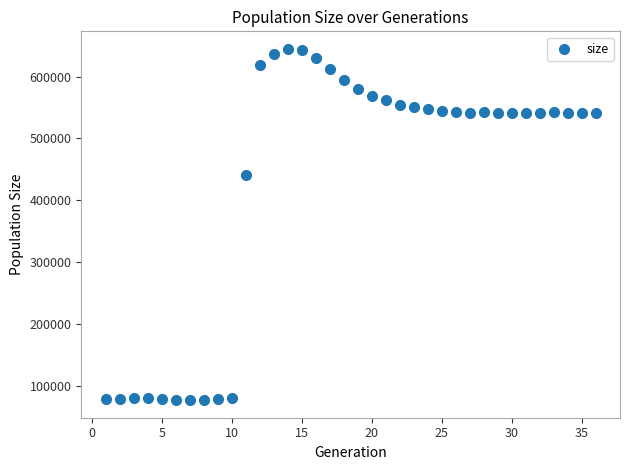

What Y value in the scatter plot is closest to 360854?

440366